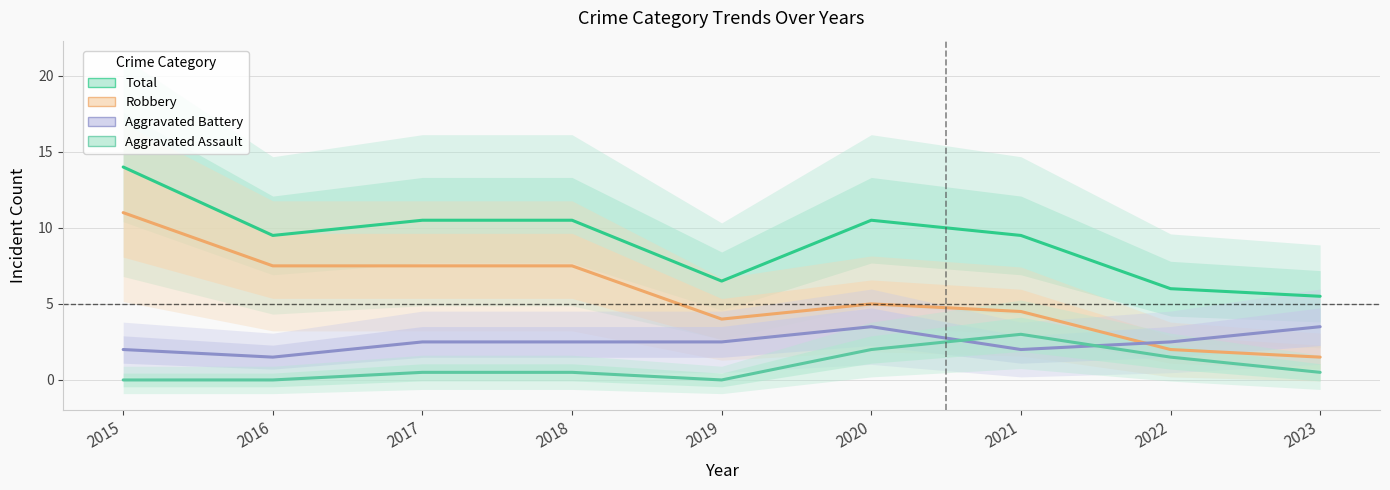

Rank the categories by Total value from highest to lowest.

2015, 2017, 2018, 2020, 2016, 2021, 2019, 2022, 2023